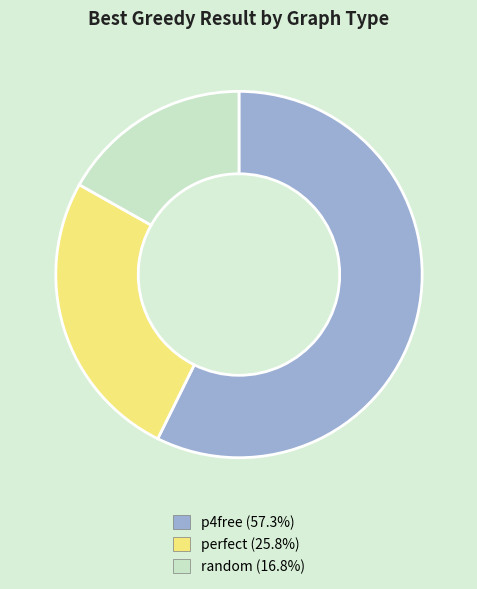

Does perfect account for over 50% of the chart?

No